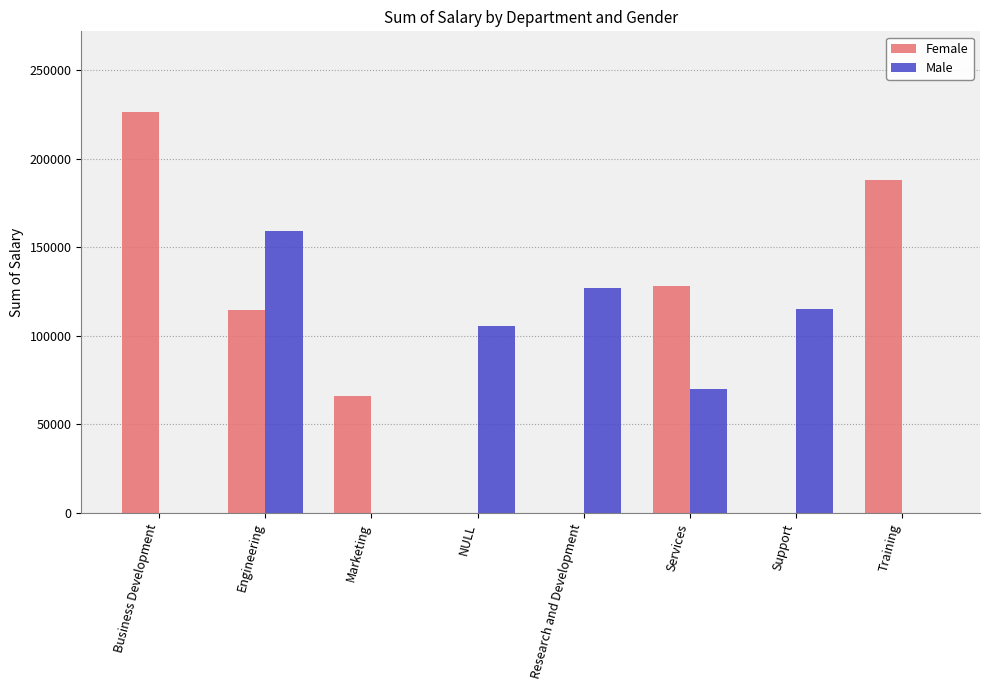

How many groups of bars are there?

8